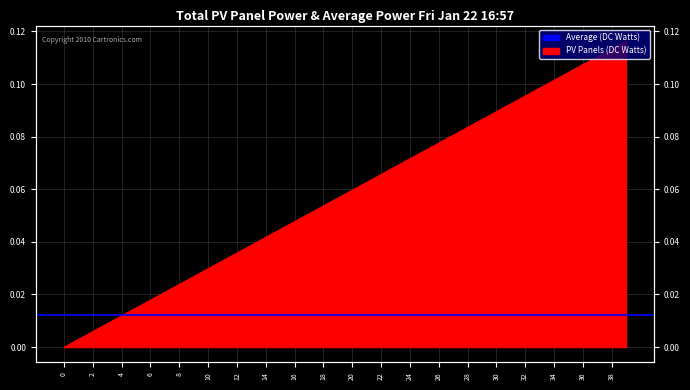

Reading right to left, list all the values displayed in this chart.

39=0.1	38=0.1	37=0.1	36=0.1	35=0.1	34=0.1	33=0.1	32=0.1	31=0.1	30=0.1	29=0.1	28=0.1	27=0.1	26=0.1	25=0.1	24=0.1	23=0.1	22=0.1	21=0.1	20=0.1	19=0.1	18=0.1	17=0.1	16=0.0	15=0.0	14=0.0	13=0.0	12=0.0	11=0.0	10=0.0	9=0.0	8=0.0	7=0.0	6=0.0	5=0.0	4=0.0	3=0.0	2=0.0	1=0.0	0=0.0